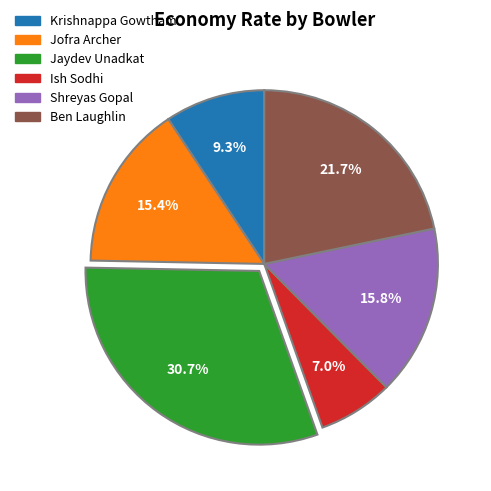

Does Shreyas Gopal represent more than half of the total?

No